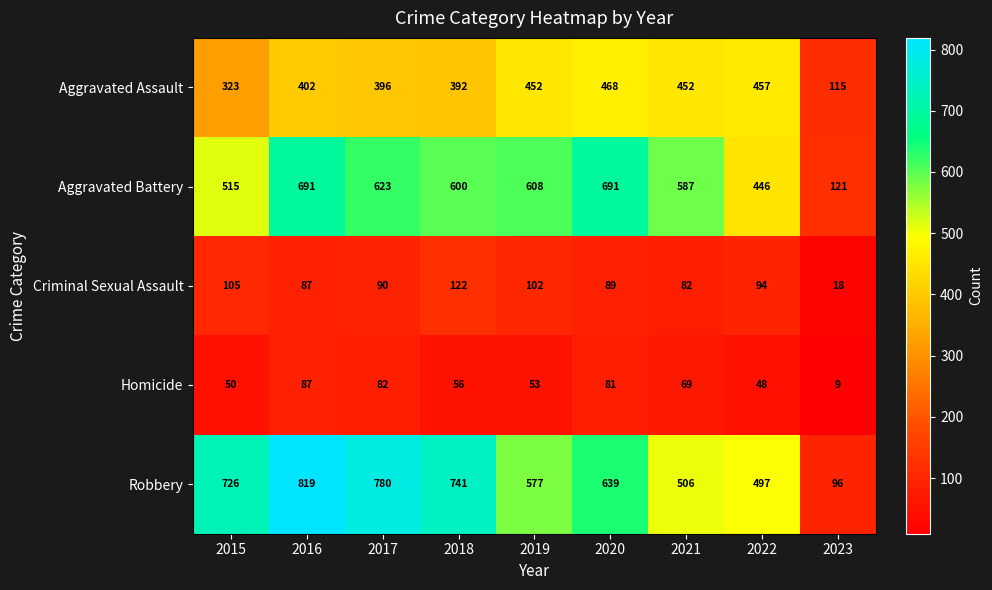

Between 2015 and 2016, which series saw the biggest shift?

Aggravated Battery